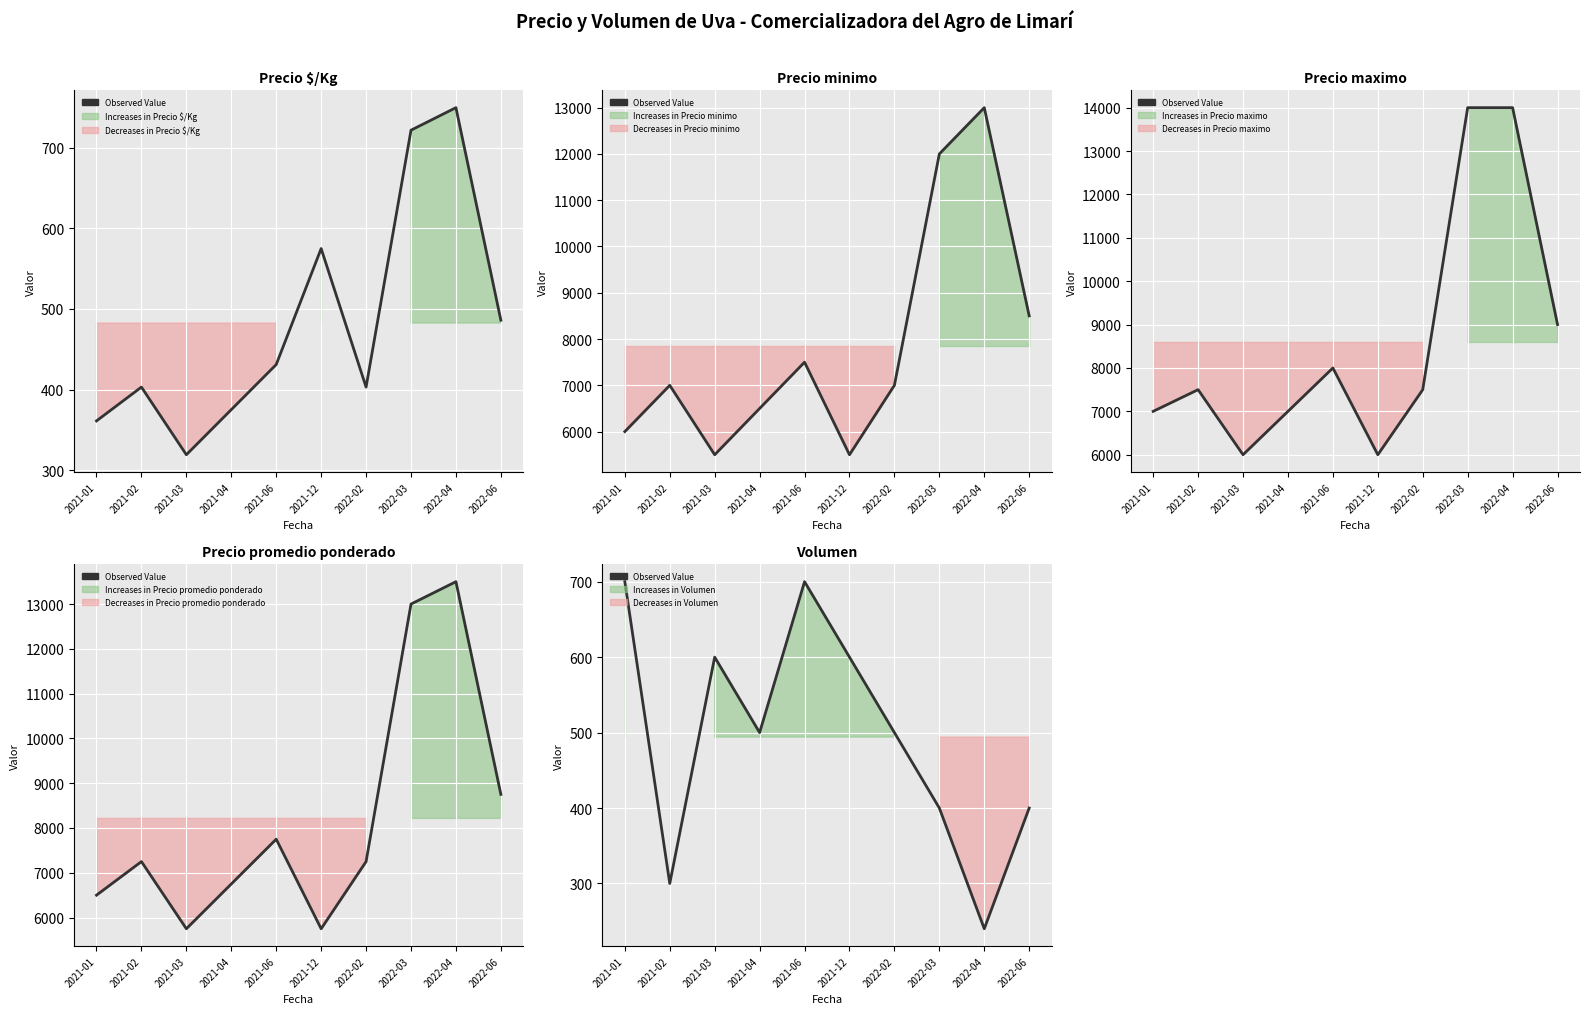

Reading left to right, extract all data points from this chart.

700	300	600	500	700	600	500	400	240	400